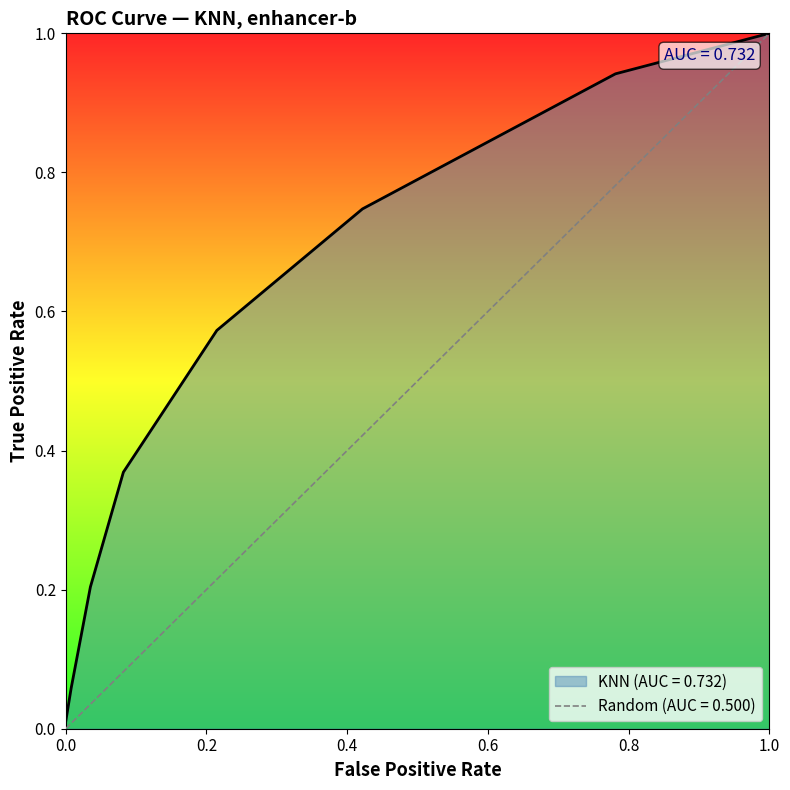

Is it true that KNN (AUC = 0.732) equals 0.0 at 0.0?

True